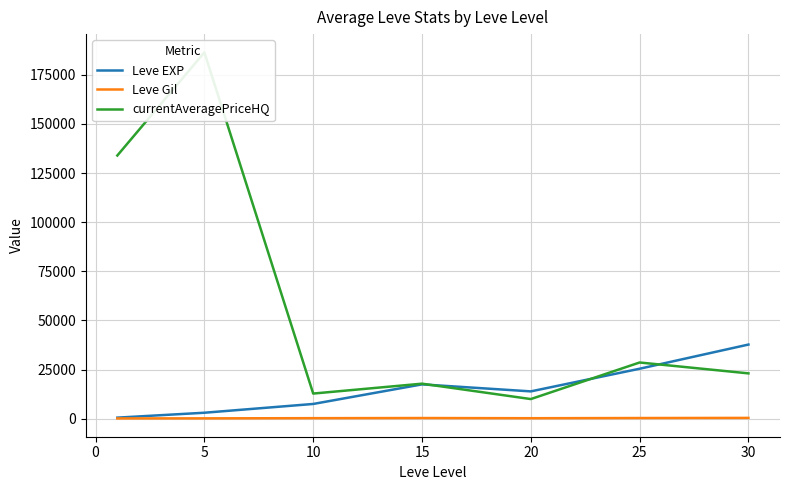

How many interior local peaks does the Leve EXP series have?

1